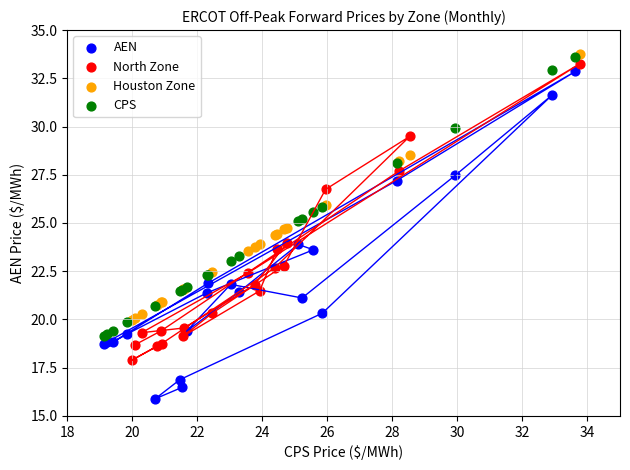

Which series has the widest spread of Y values?

AEN